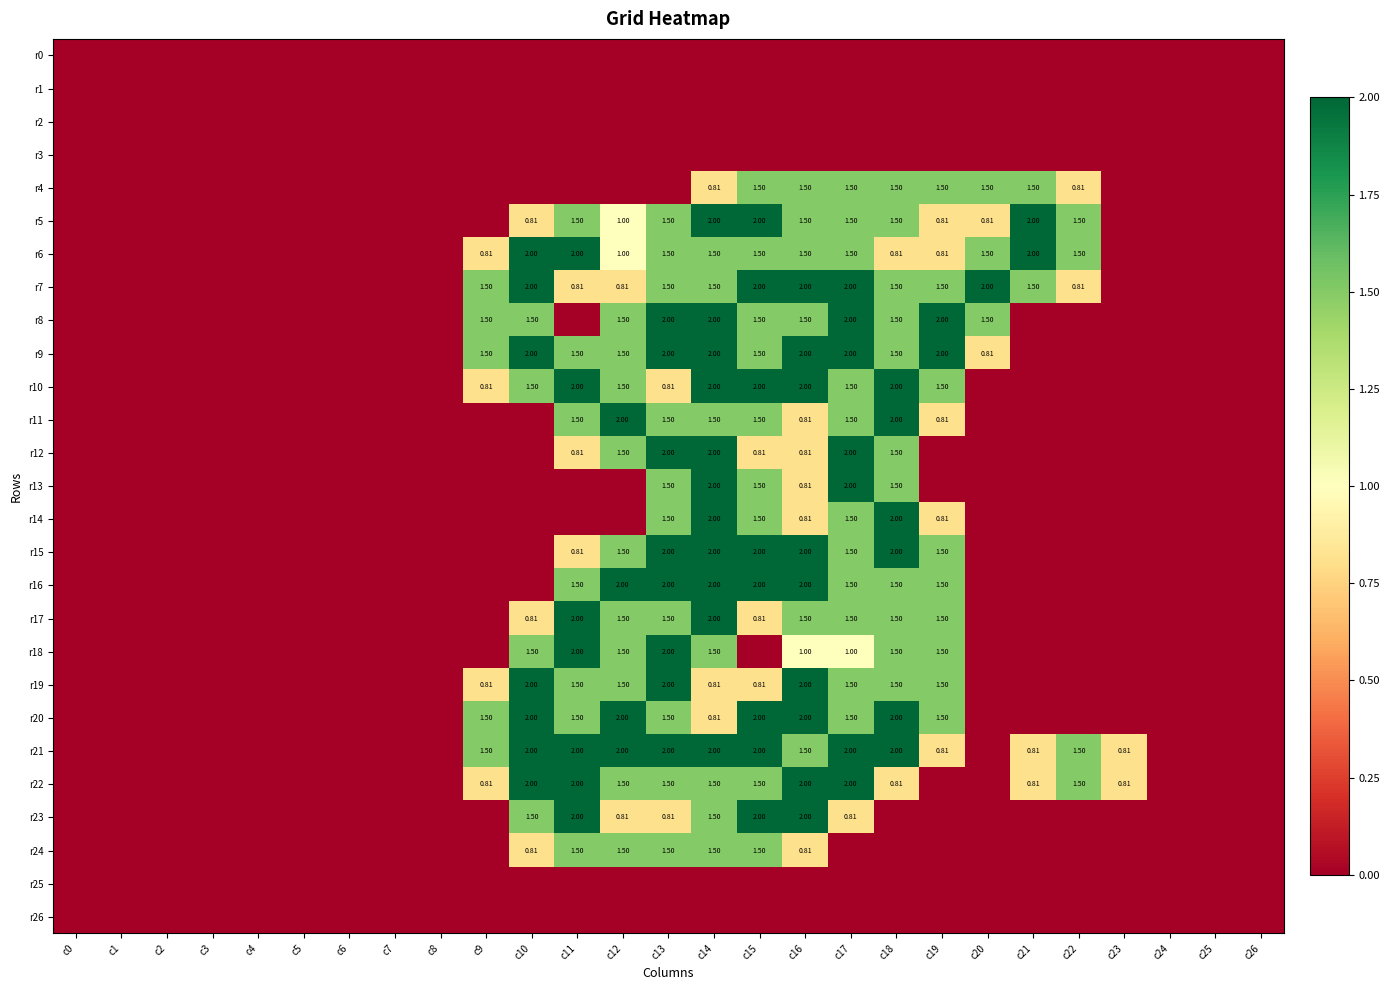

What value does the r7 series have at c21?

1.5